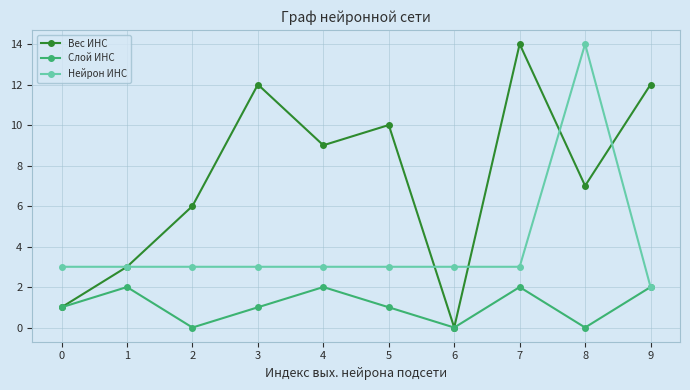

What is the total value across all series at 0?

5